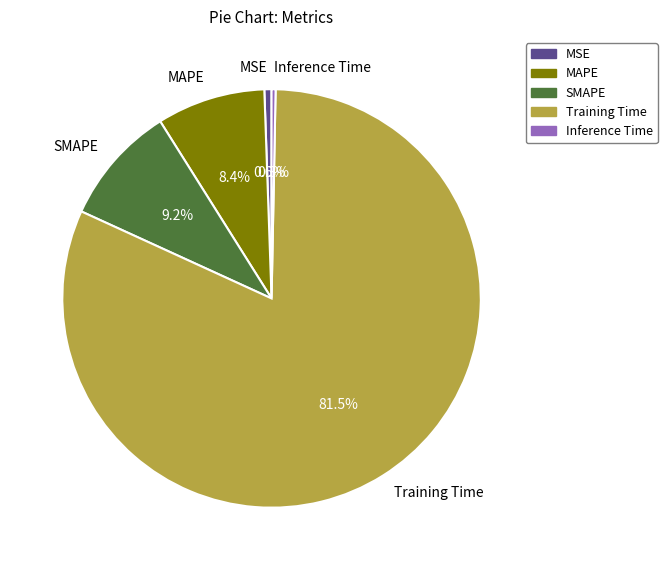

To the nearest percent, what is the average slice percentage?

20%